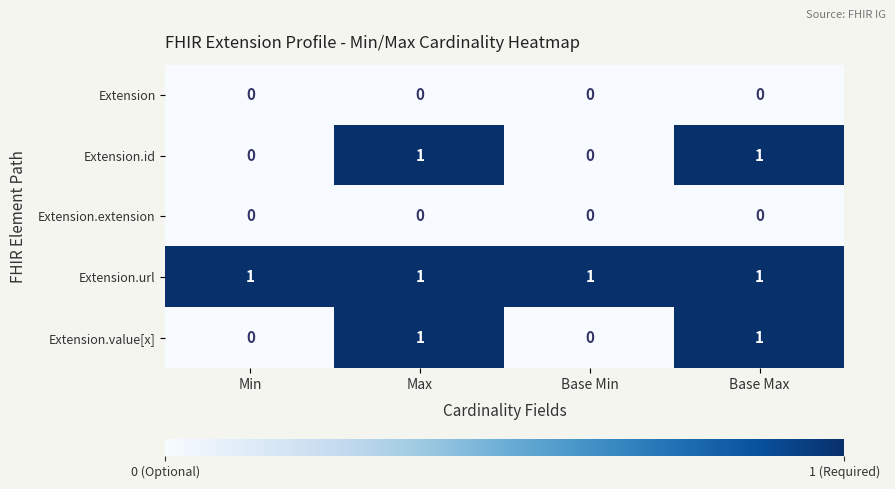

The Extension series shows 0 at Max. True or false?

True